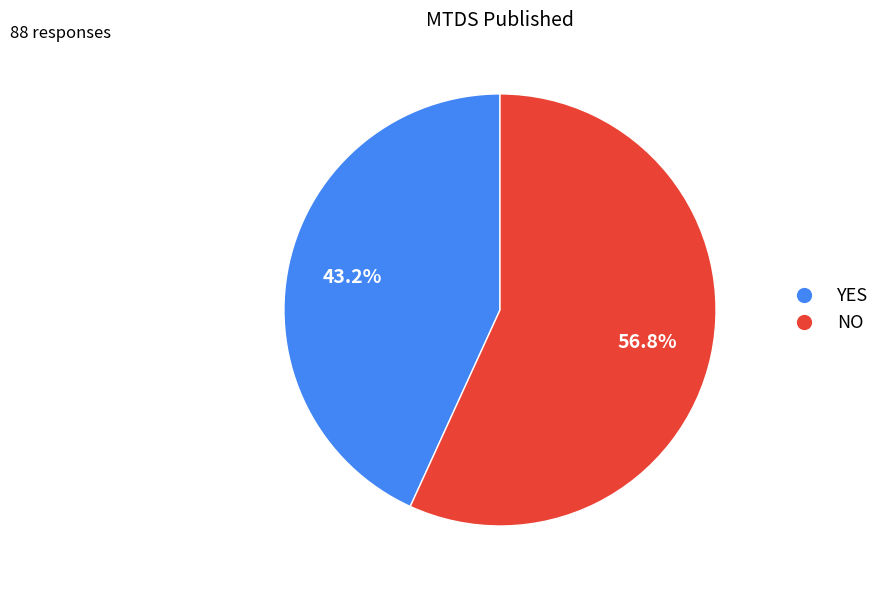

How many slices are in this pie chart?

2